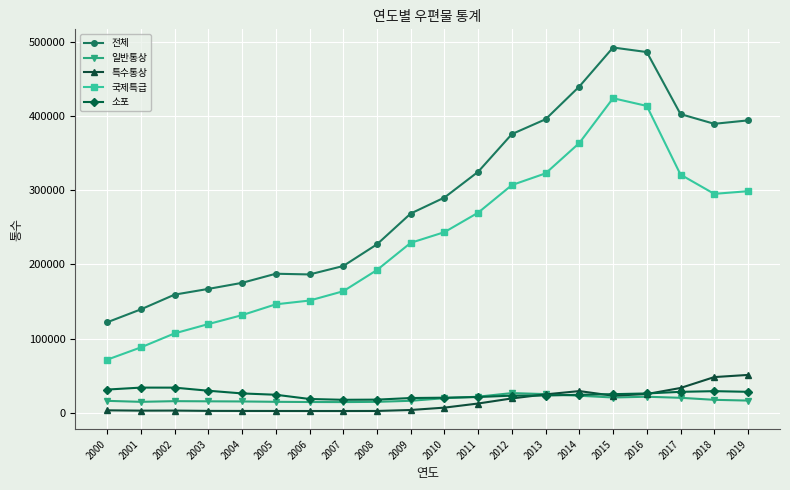

What is the difference between the highest and lowest values at 2005?

185004